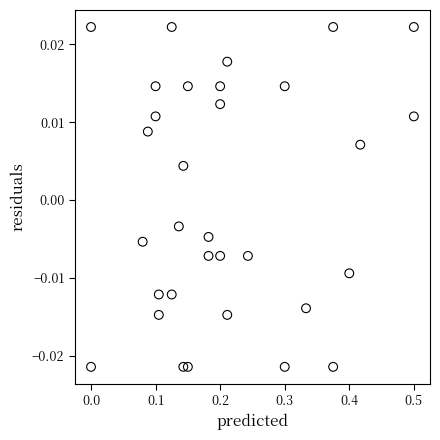

What is the range of X values (max minus min)?

0.5